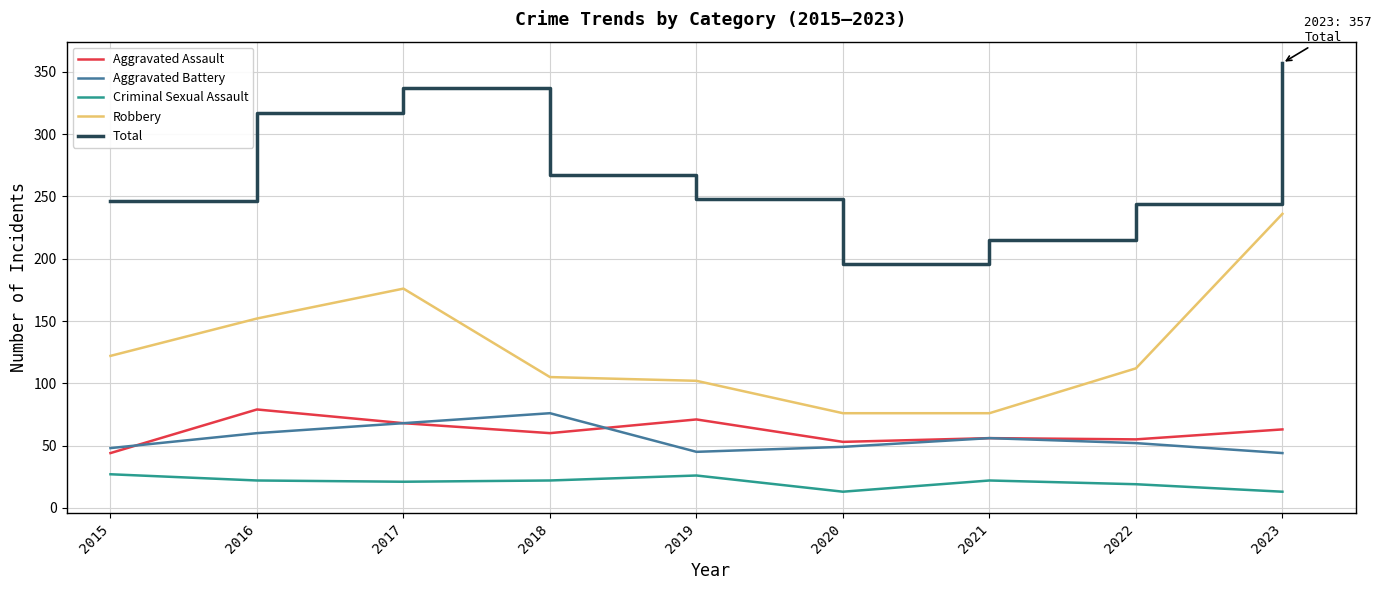

Between 2018 and 2021, which series saw the biggest shift?

Total